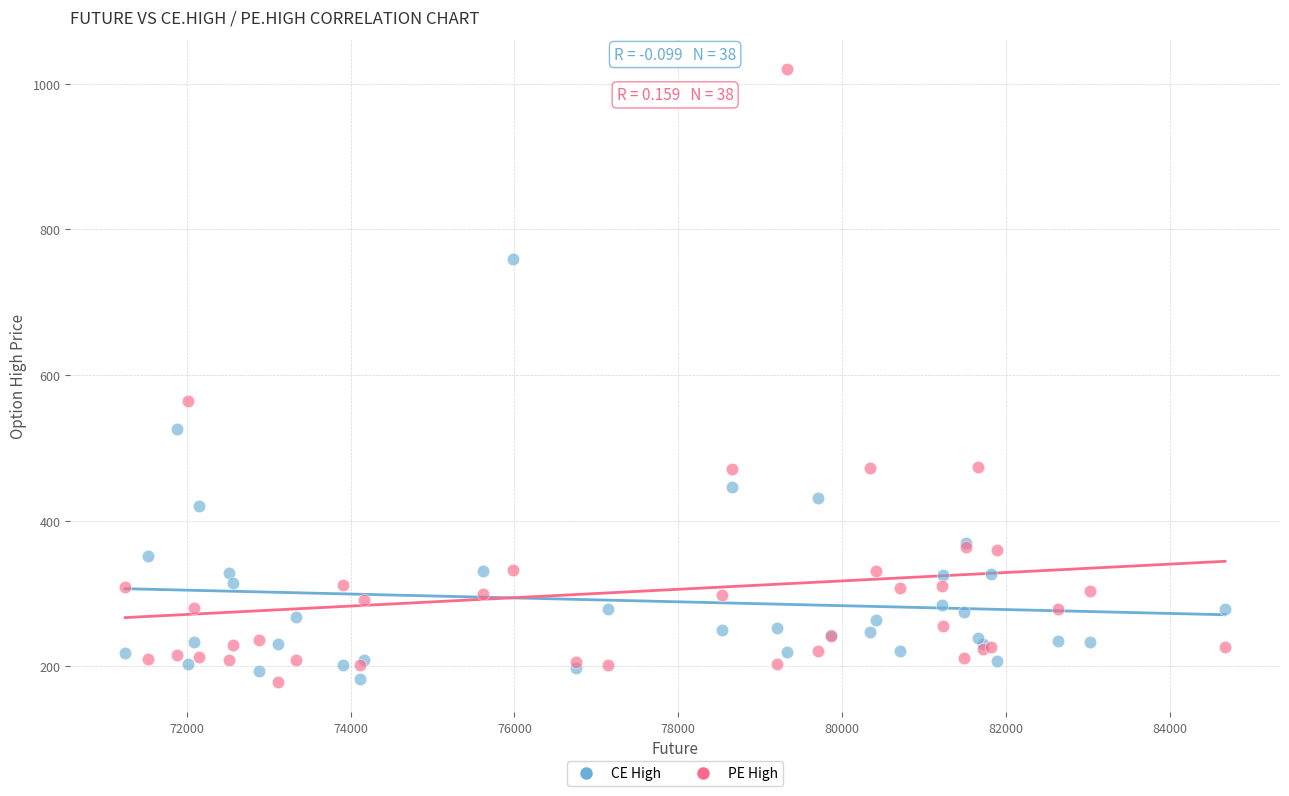

Across all series, what Y value is closest to 599?

565.0